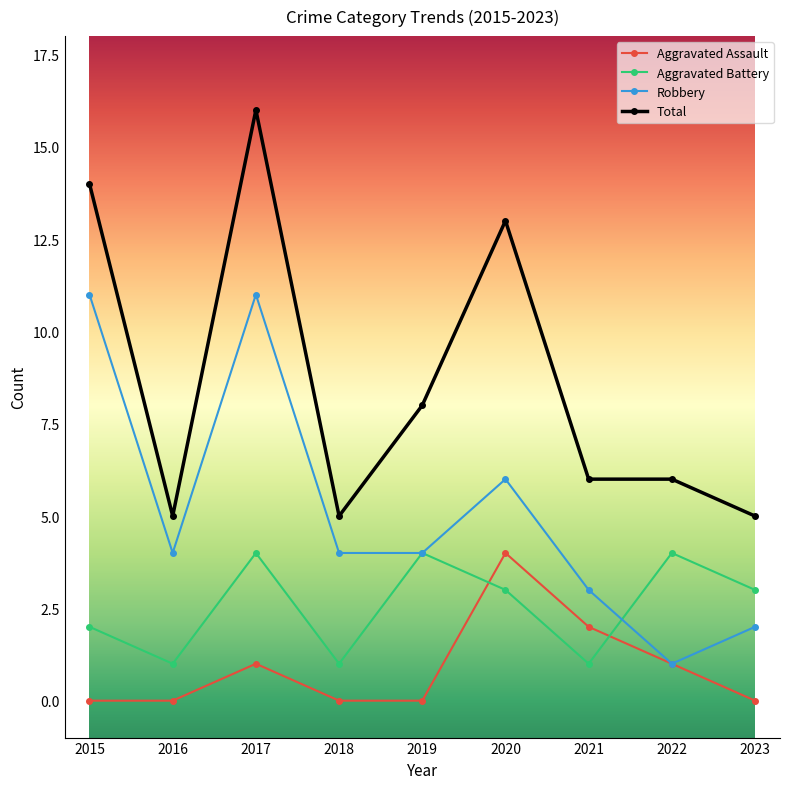

Which label corresponds to the largest value in the chart?

2017